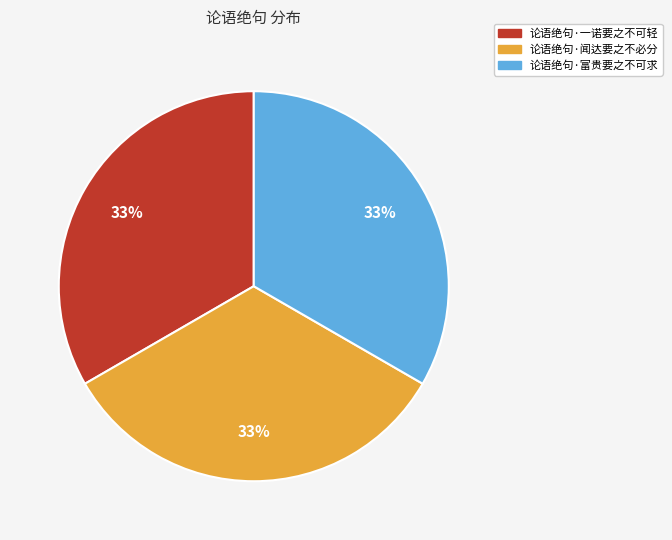

True or false: 论语绝句·一诺要之不可轻 accounts for 46% of the total.

False